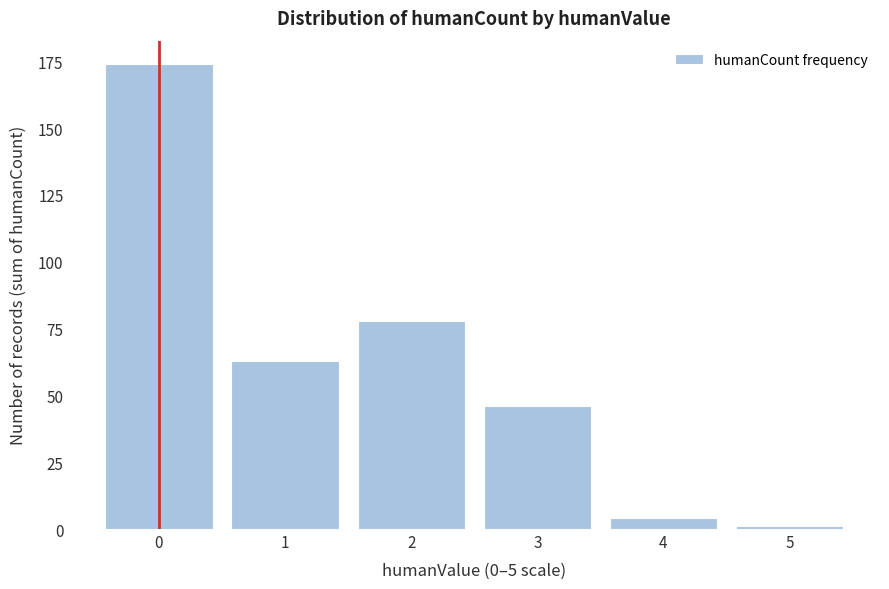

Reading left to right, extract all data points from this chart.

174	63	78	46	4	1